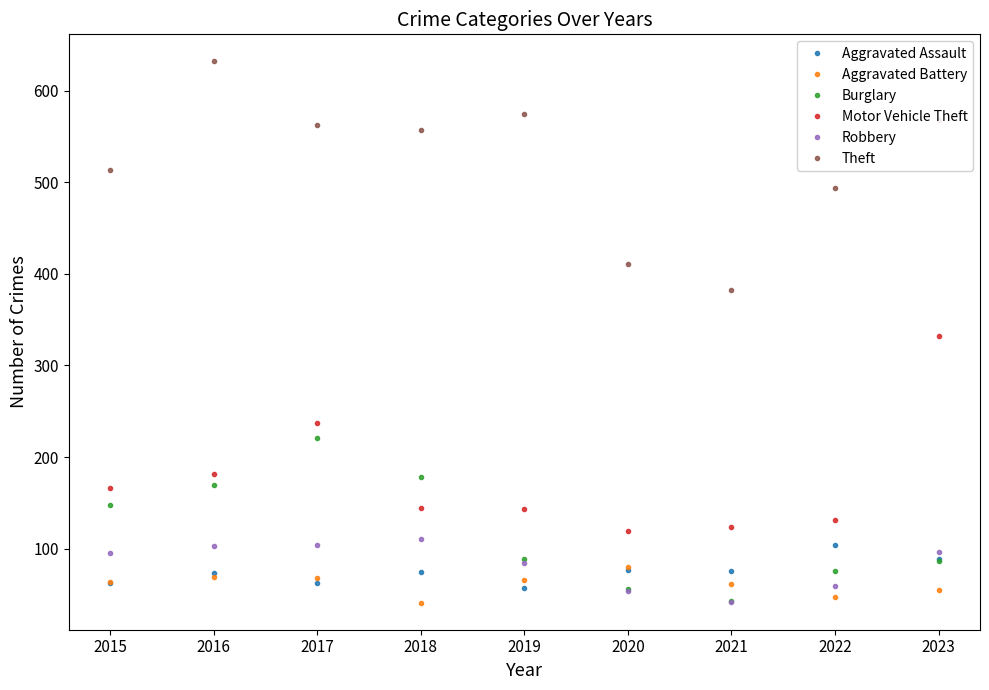

Which series has the largest total across all categories?

Theft